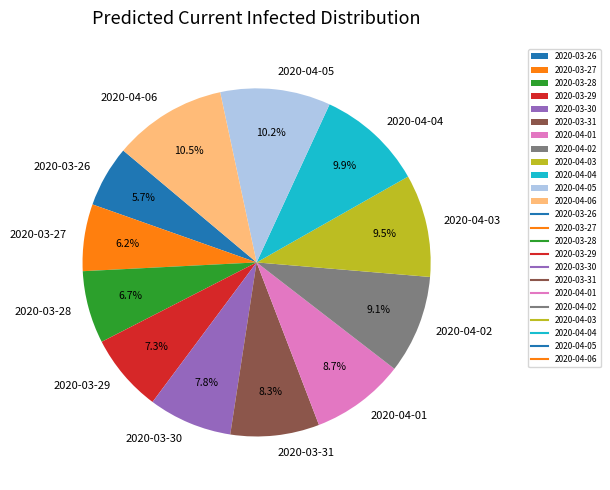

What is the smallest slice in the pie chart?

2020-03-26